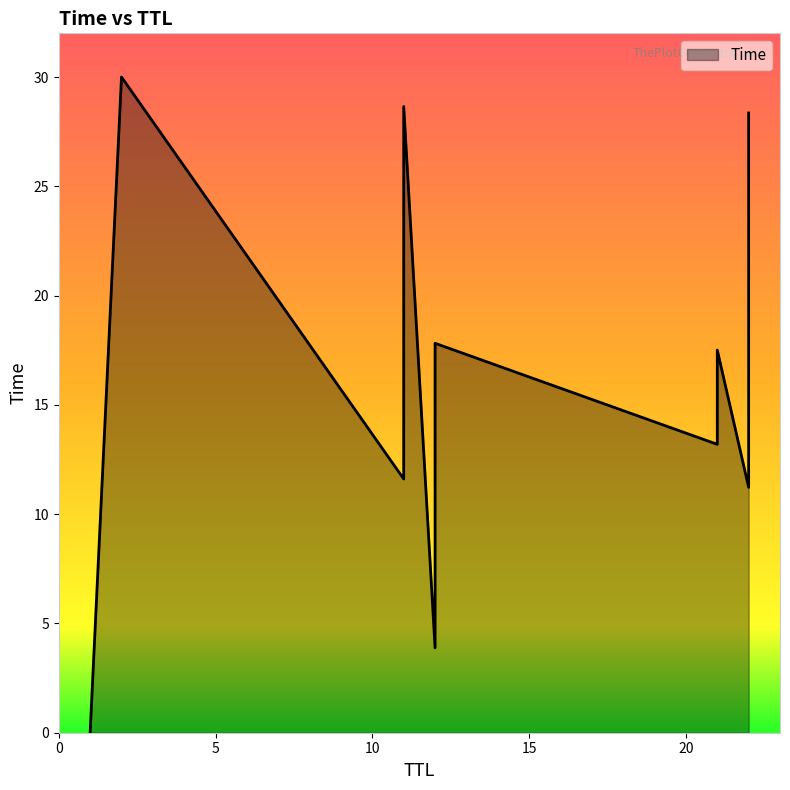

How many lines are shown in the chart?

1